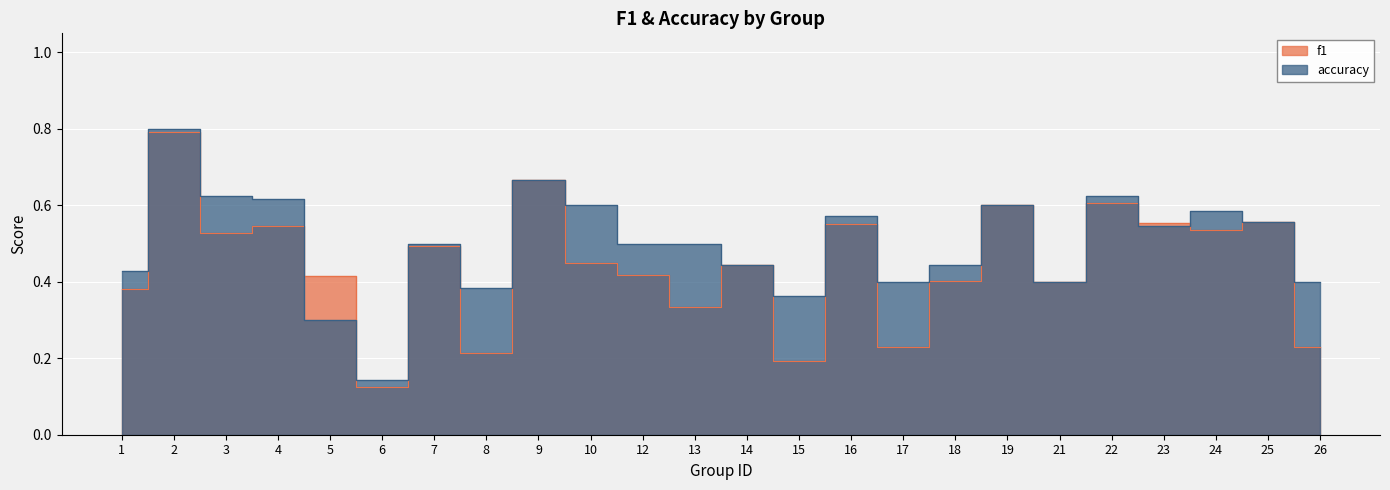

How many f1 values are between 0 and 1?

24